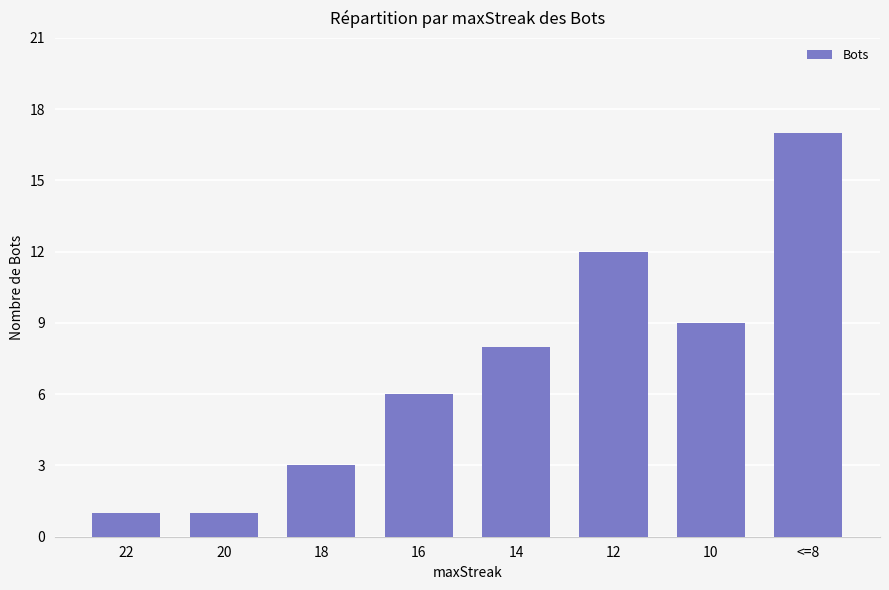

What is the ratio of the value at 18 to the value at 14?

0.4